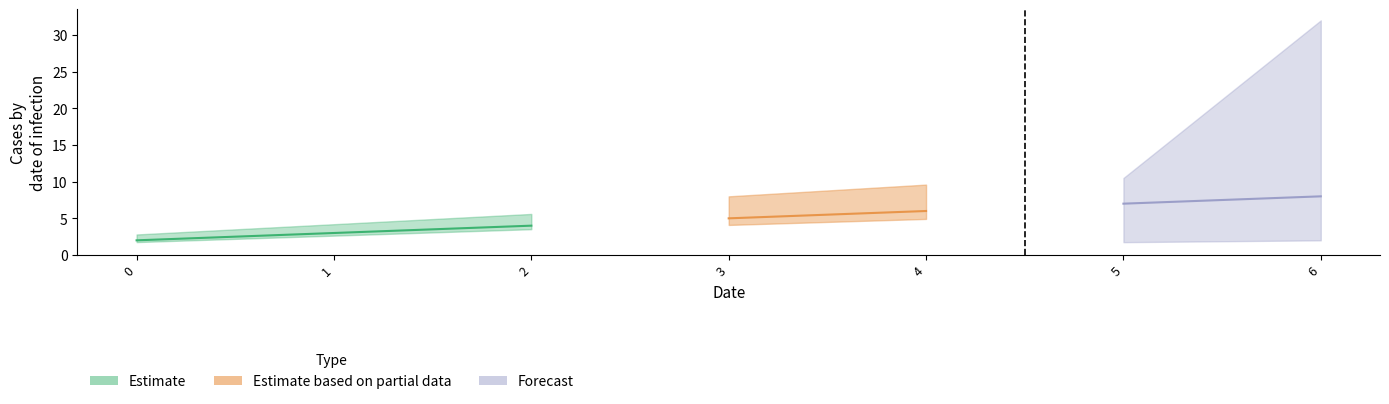

Where is Estimate based on partial data nearest to the value 5?

3